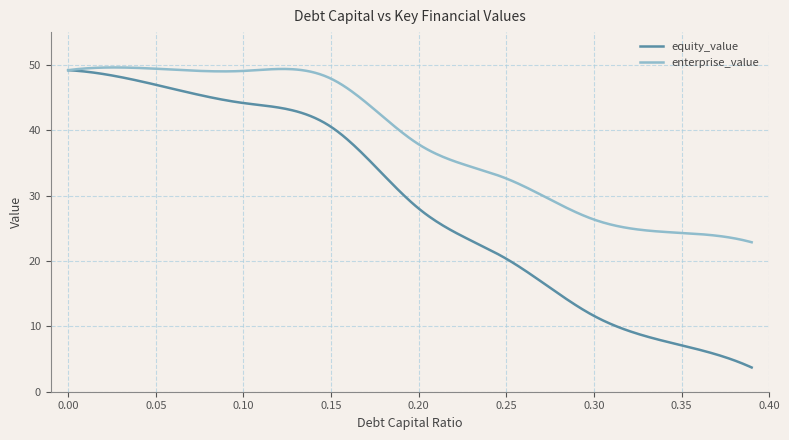

Does the chart display data point markers on the line(s)?

No